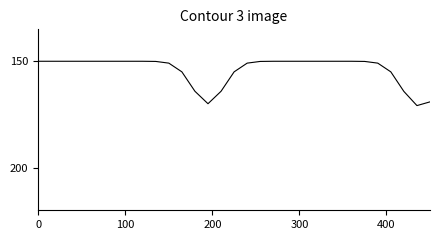

What is the smallest value displayed?

150.0